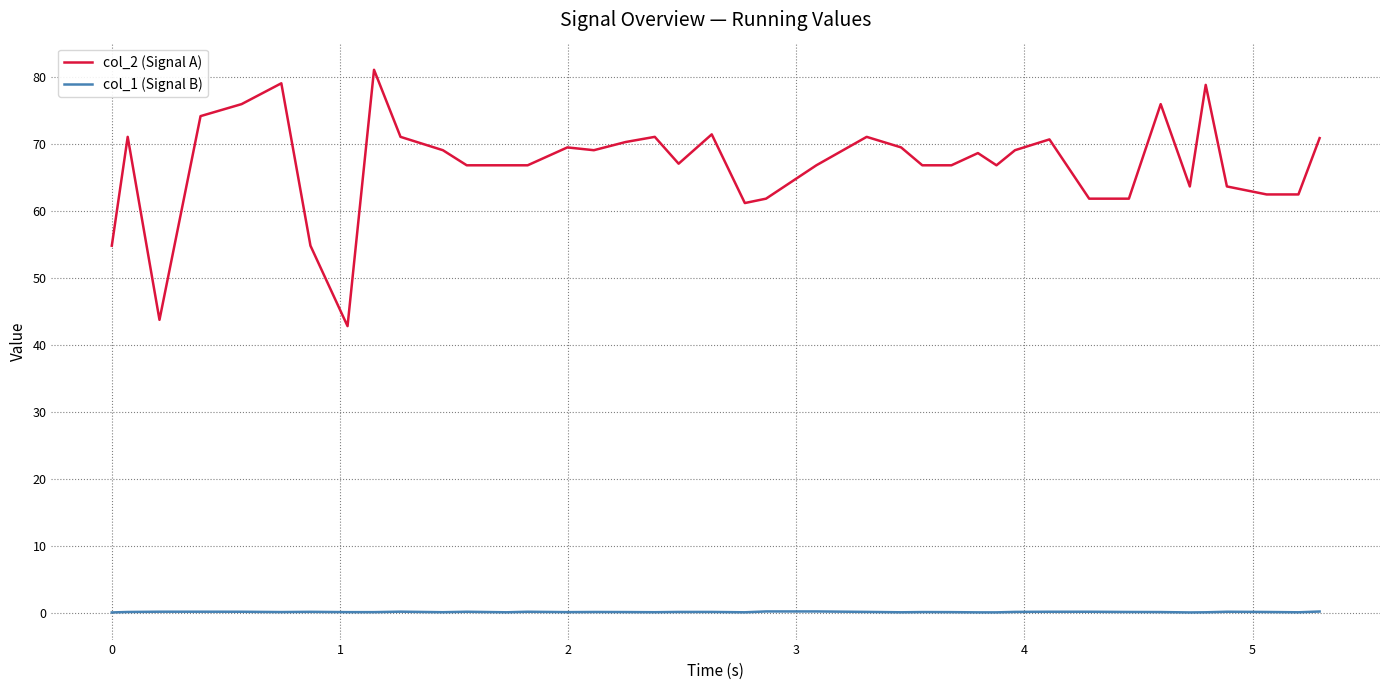

Which series has the largest range (max minus min)?

col_2 (Signal A)